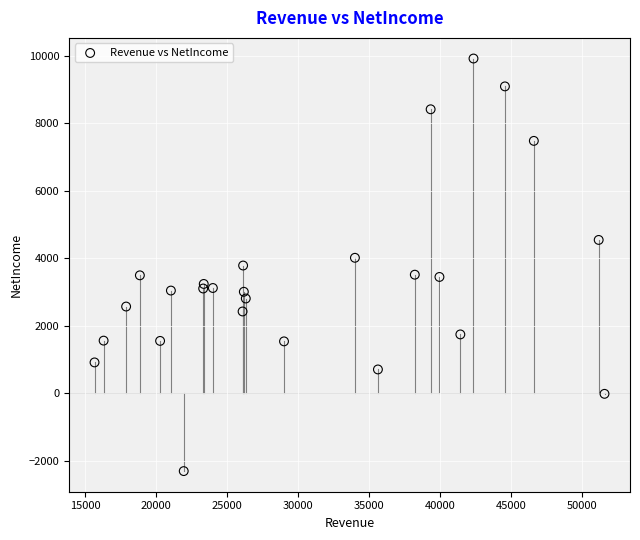

What is the range of X values (max minus min)?

35911